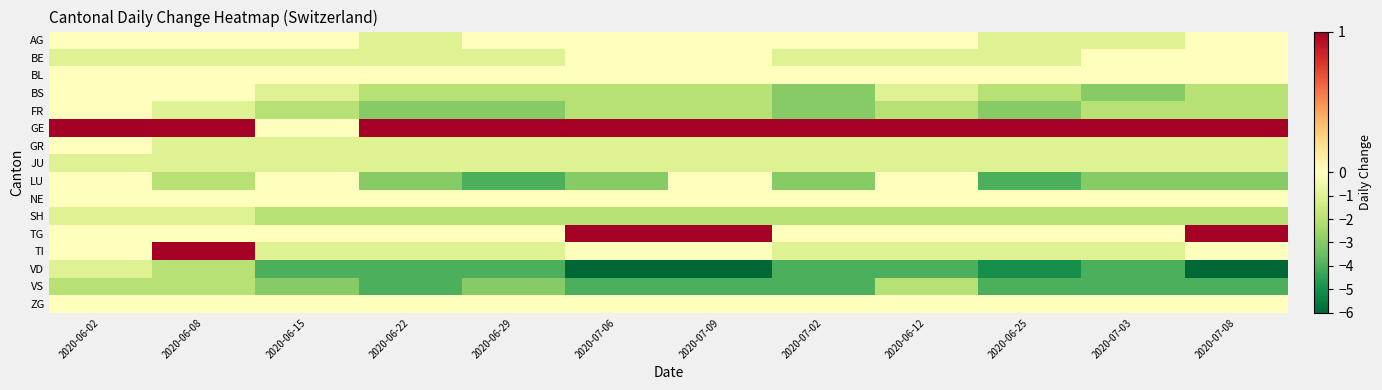

Which series has the largest total across all categories?

GE